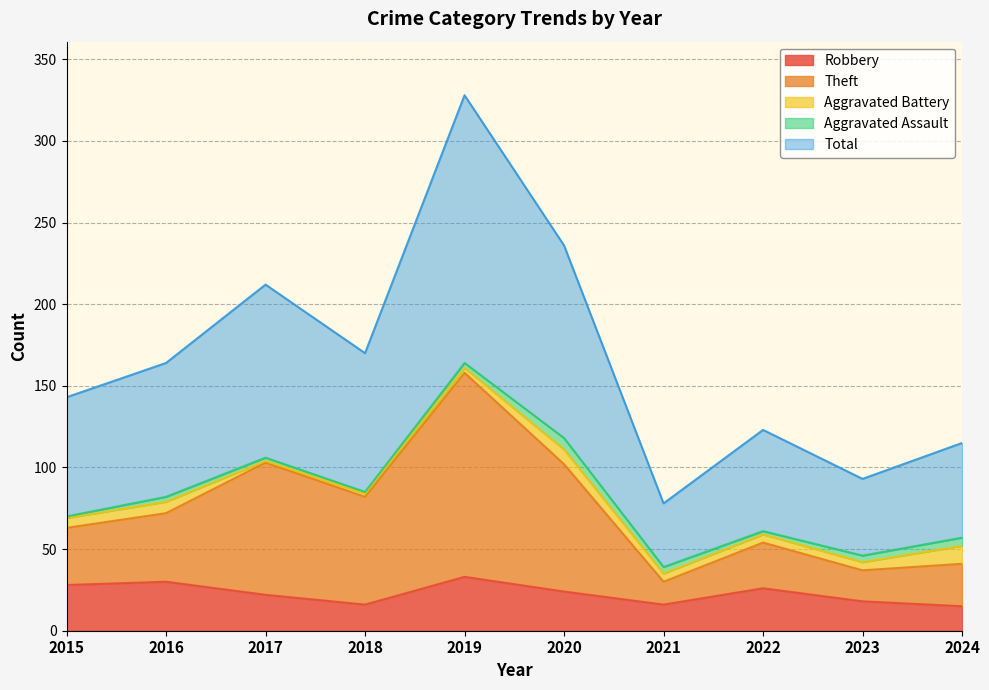

What is the difference between the Robbery values at 2022 and 2017?

4